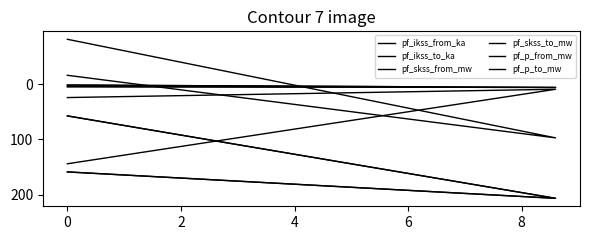

What is the label of the 3rd point from the right?

−2